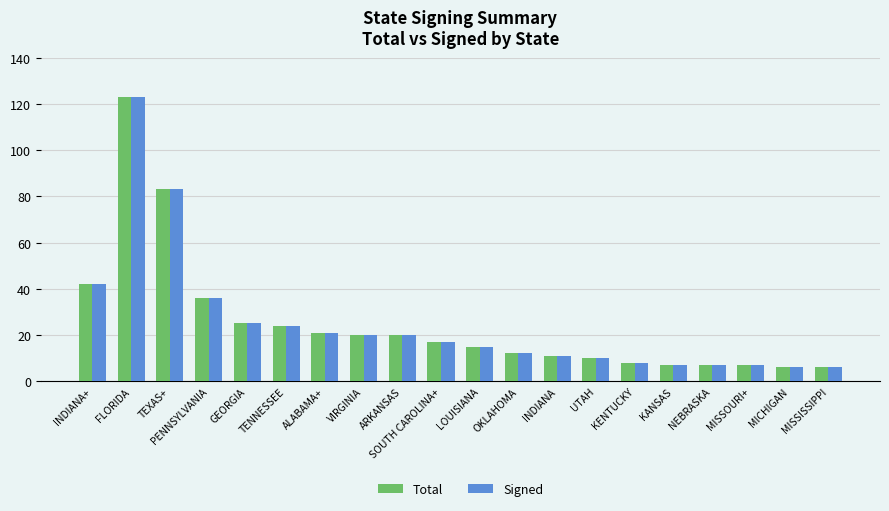

What is the total value across all series at ARKANSAS?

40